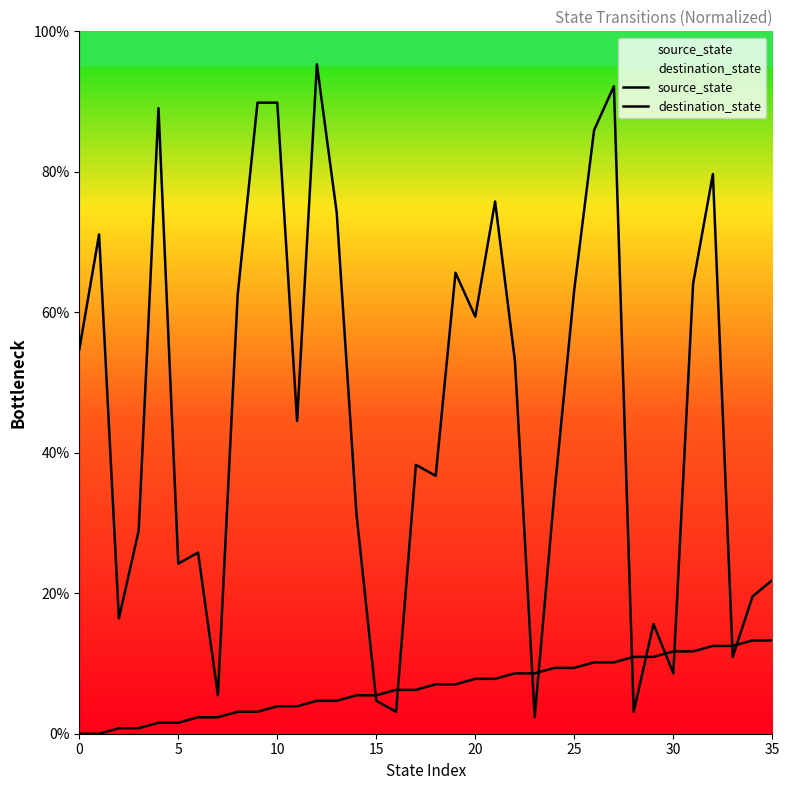

Does the chart display data point markers on the line(s)?

No